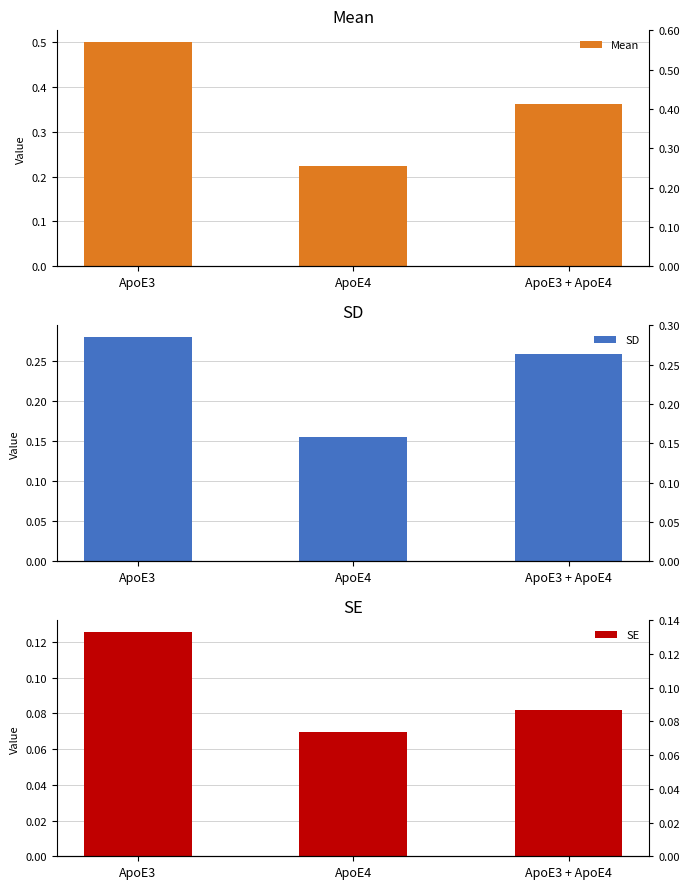

What is the value of the SE bar at the 1st from the left?

0.1